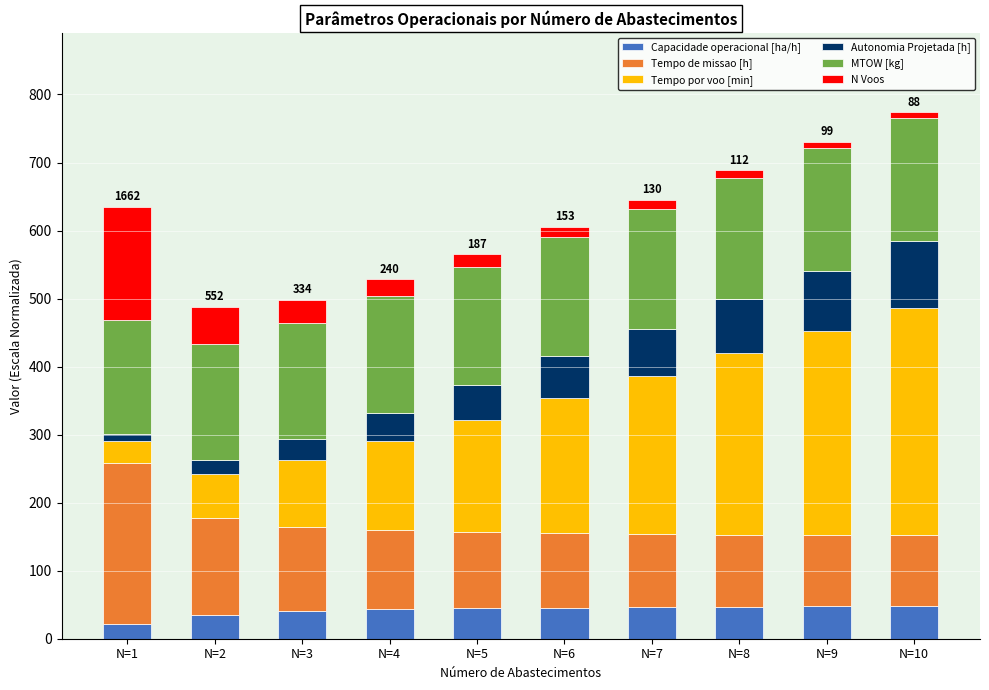

What is the maximum value for Capacidade operacional [ha/h]?

48.3